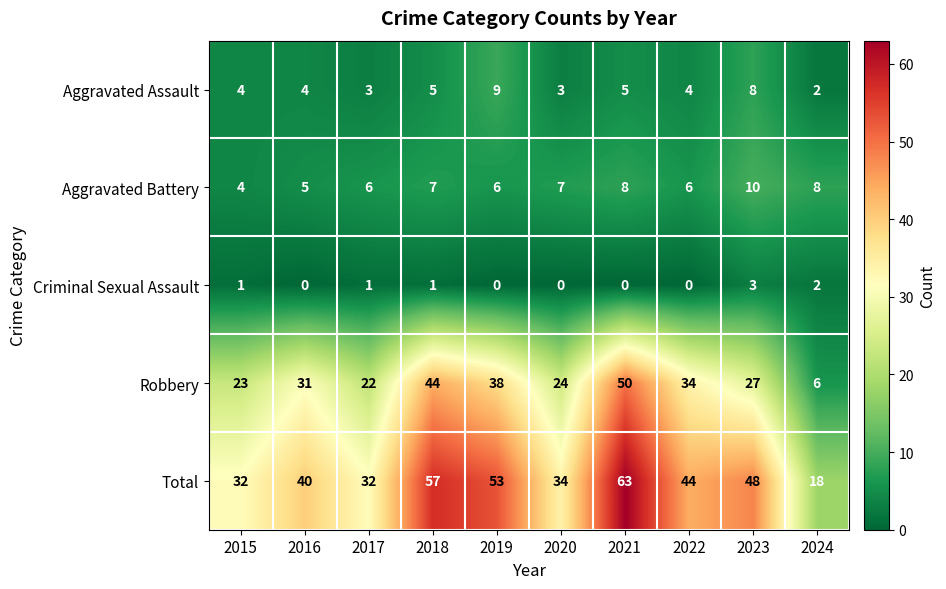

How many distinct data groups are displayed?

5